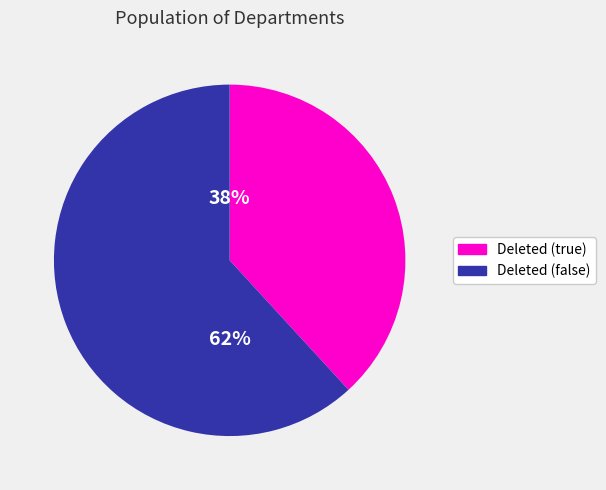

To the nearest percent, what percentage of the pie is Deleted (true)?

38%